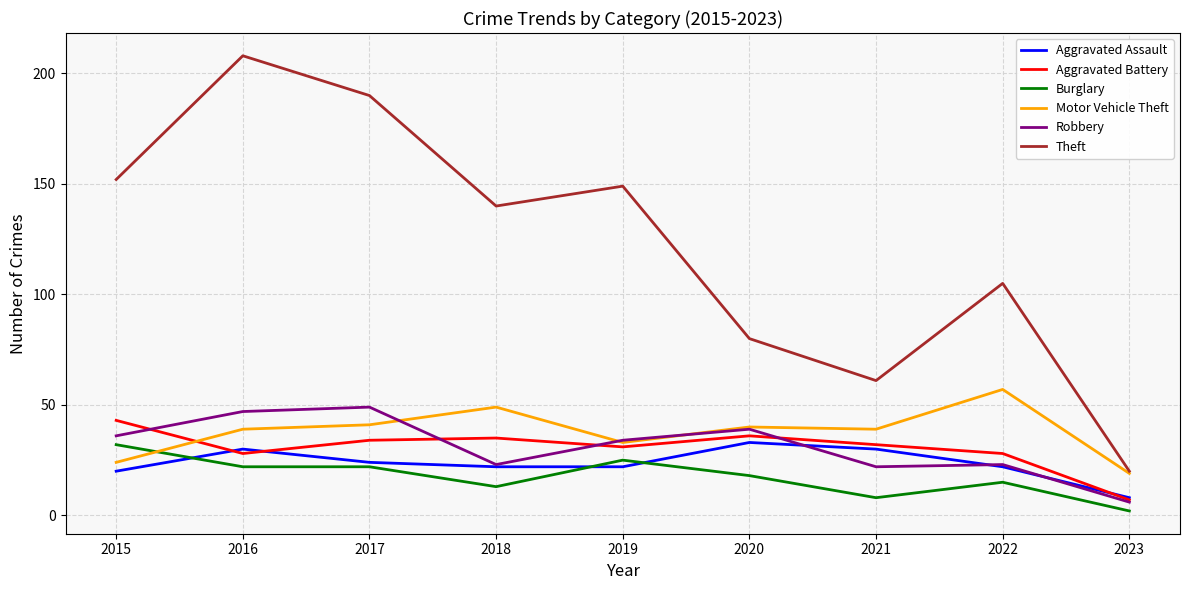

What is the total value across all series at 2021?

192